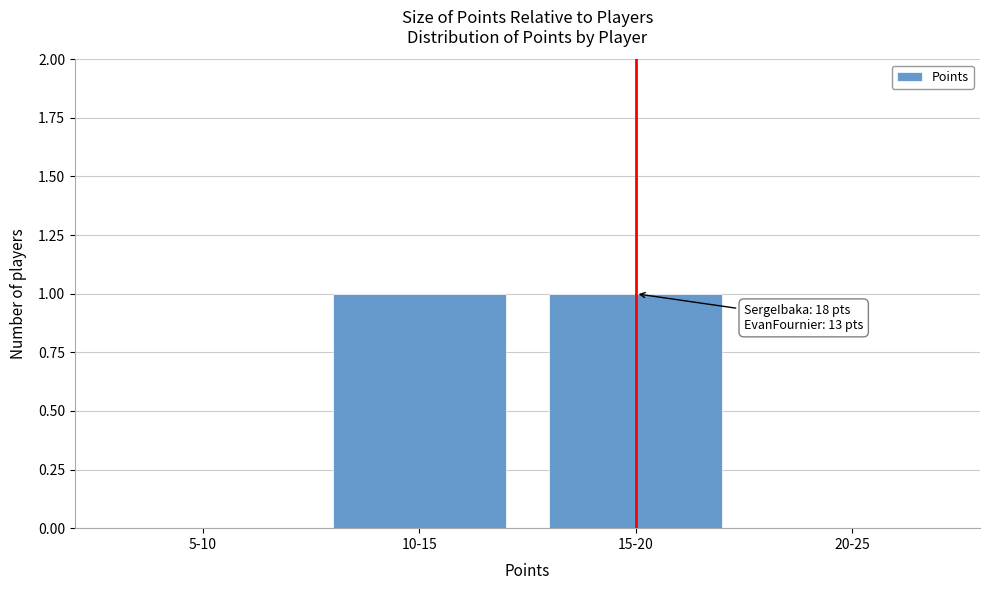

Reading left to right, extract all data points from this chart.

5-10=0	10-15=1	15-20=1	20-25=0